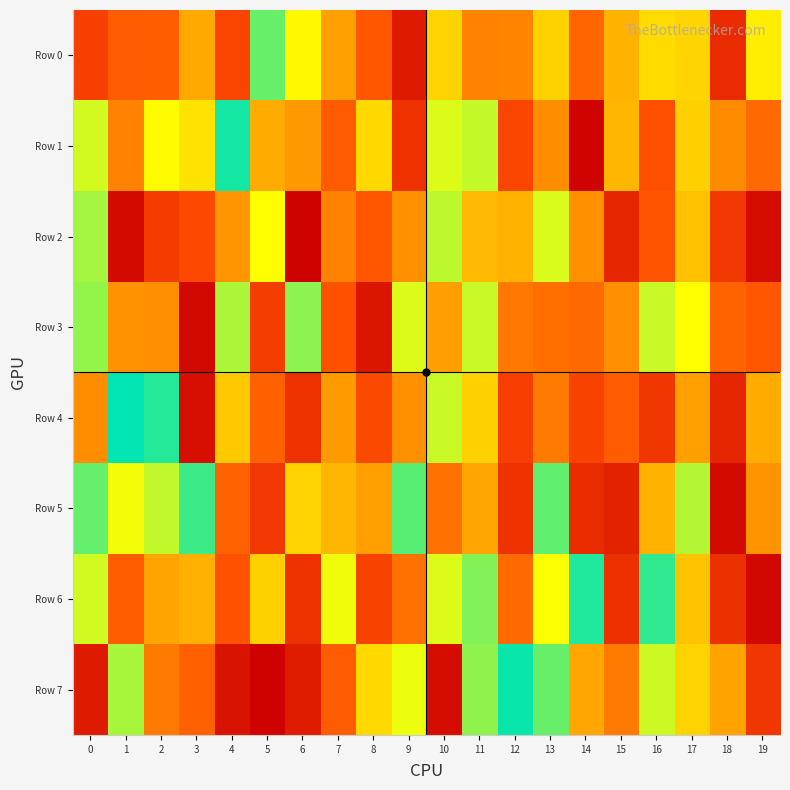

Between 1 and 2, which series saw the biggest shift?

Row 7